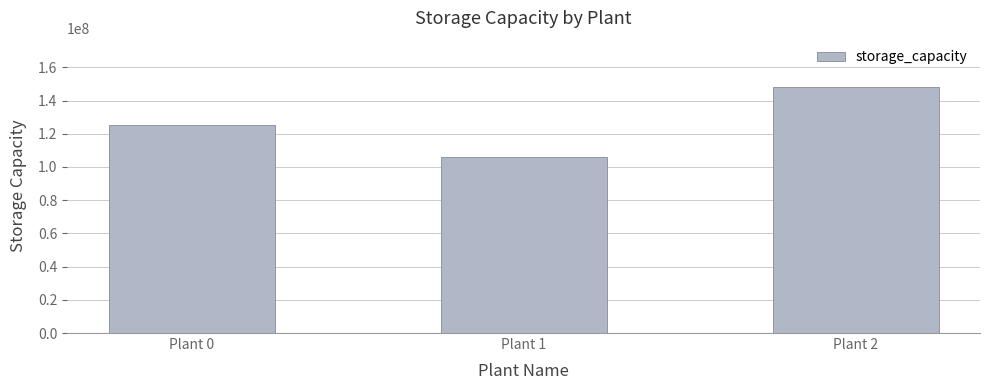

At which category does the chart reach its peak across all series?

Plant 2